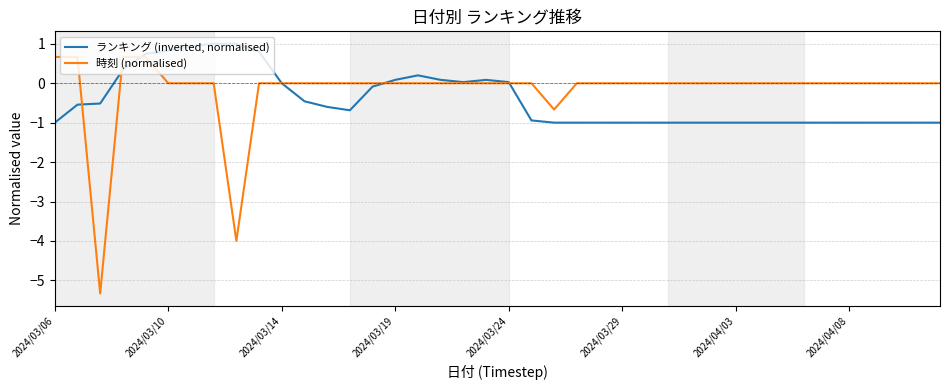

What is the greatest value displayed?

1.0